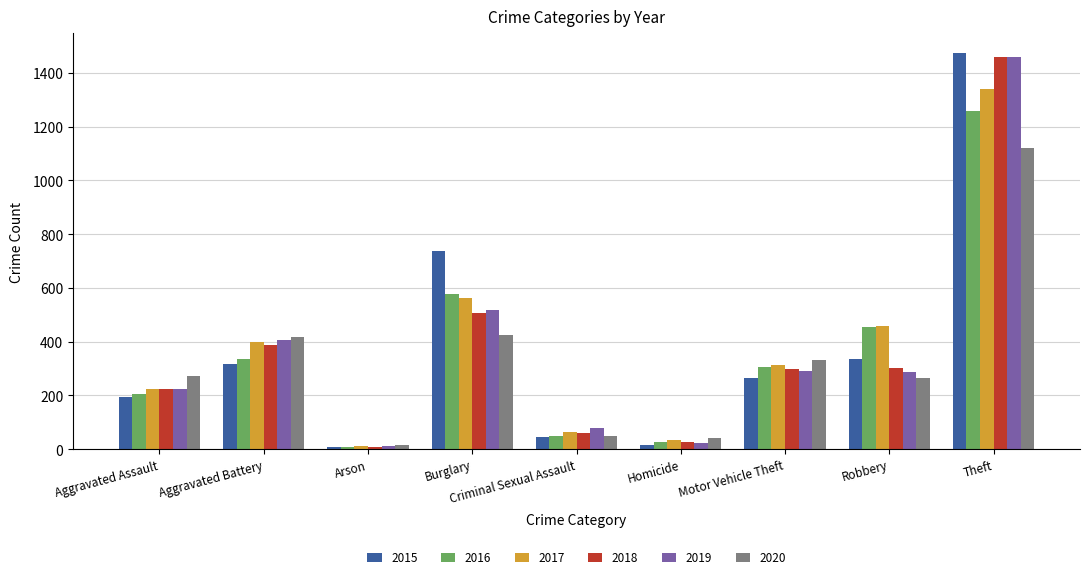

What is the total value across all series at Robbery?

2102